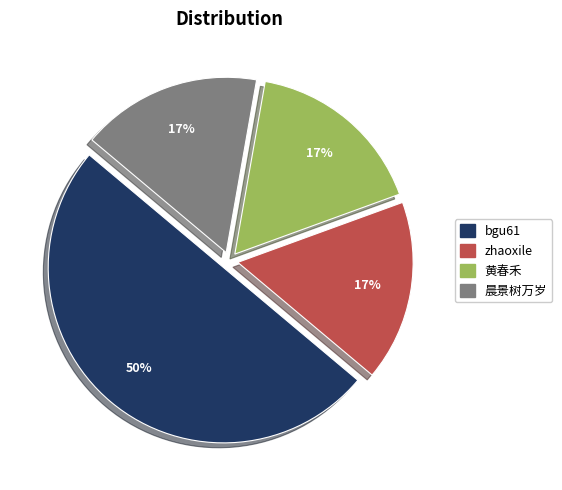

Between bgu61 and 黄春禾, which is larger?

bgu61